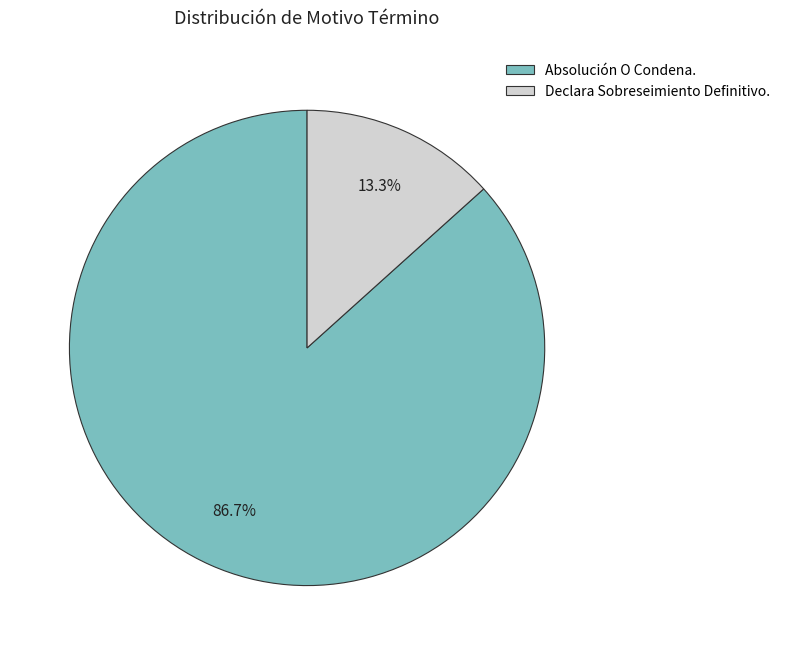

Between Declara Sobreseimiento Definitivo. and Absolución O Condena., which is larger?

Absolución O Condena.